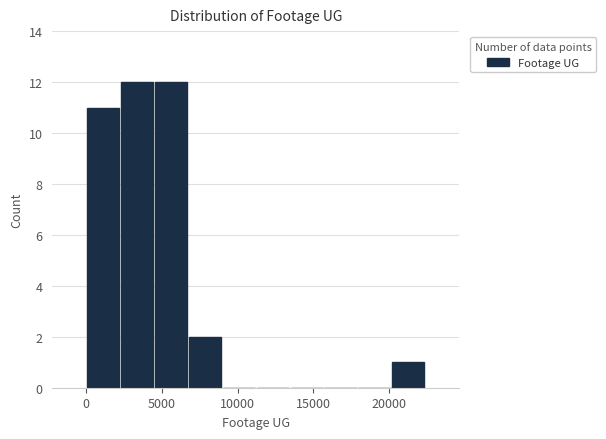

What is the height of the bar covering 4500 to 6500 on the x-axis? Neither the bar edges nor the heights are printed on the chart, so give them approximately, as read against the axes.

12